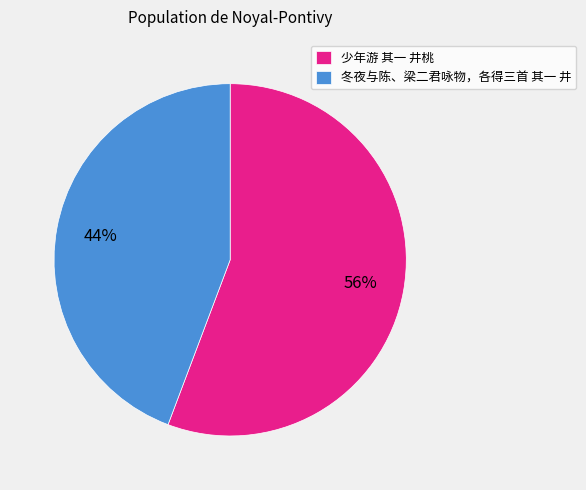

True or false: 少年游 其一 井桃 accounts for 56% of the total.

True